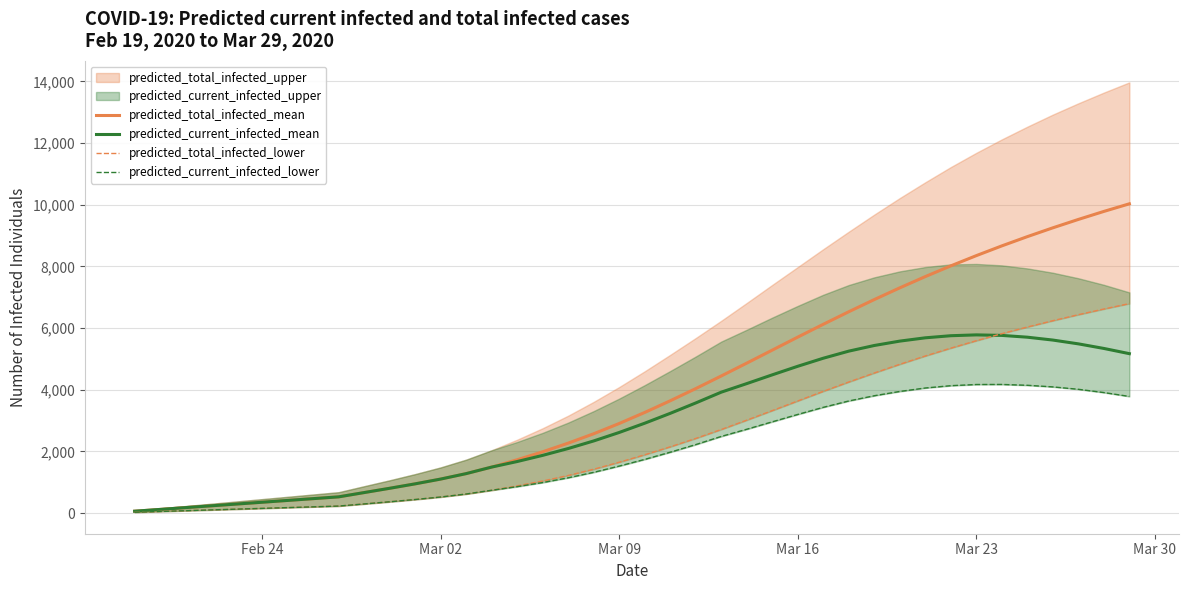

Is the value of predicted_total_infected_mean at 19 greater than the value of predicted_current_infected_lower at 22?

Yes